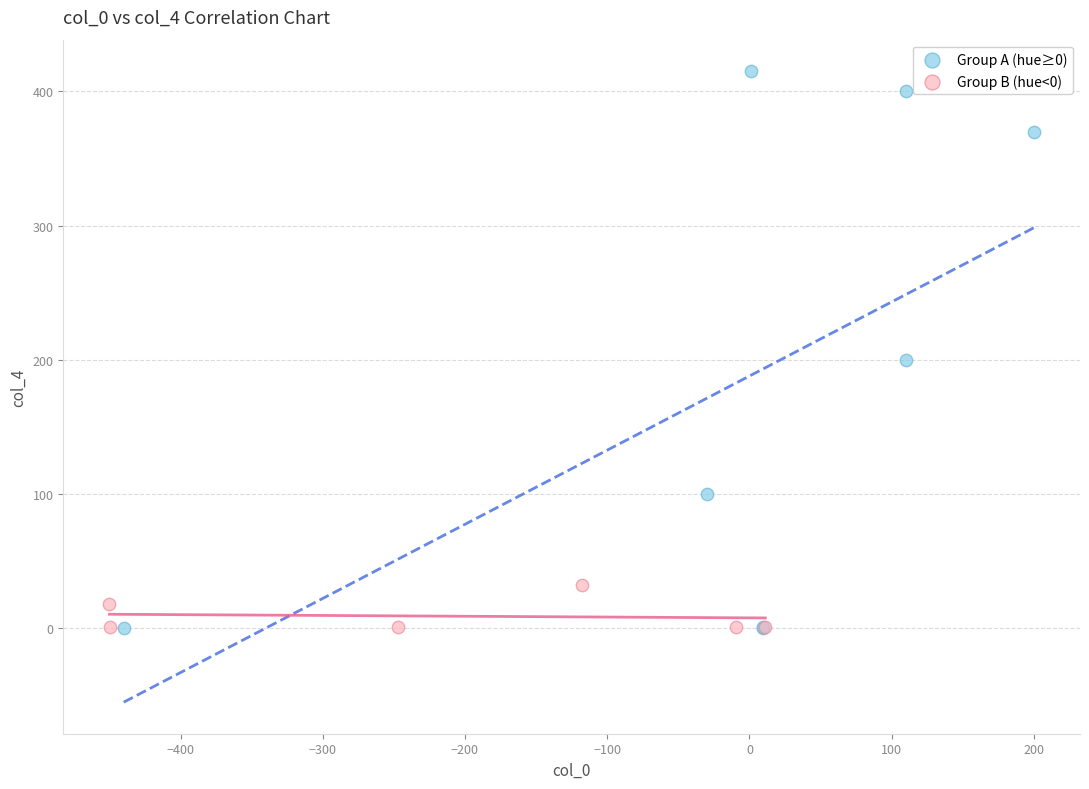

Which series has the largest Y range (max minus min)?

Group A (hue≥0)